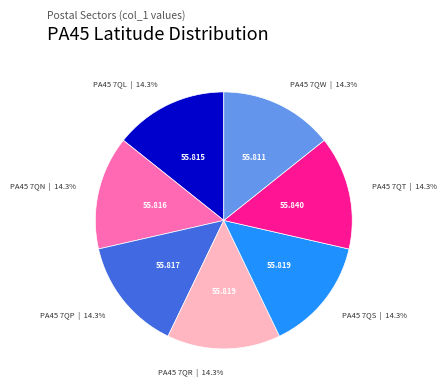

Is it true that PA45 7QW is 14% of the pie?

True